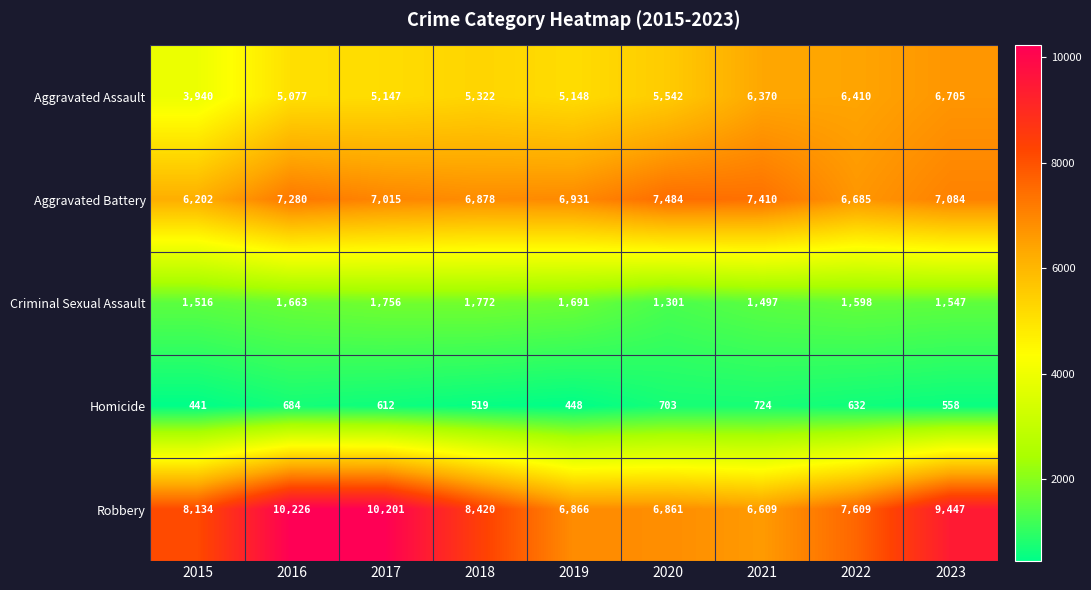

What is the difference between the maximum and second lowest values in the Criminal Sexual Assault series?

275